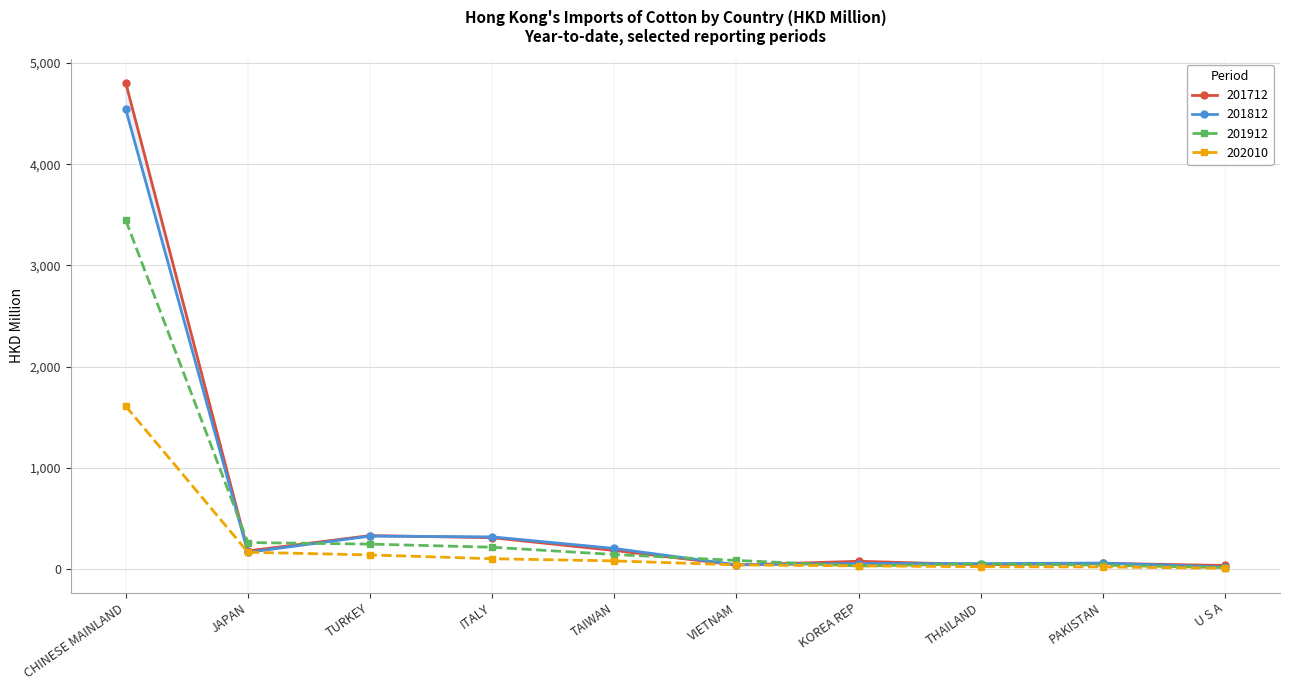

What is the average value of the 202010 series?

223.6